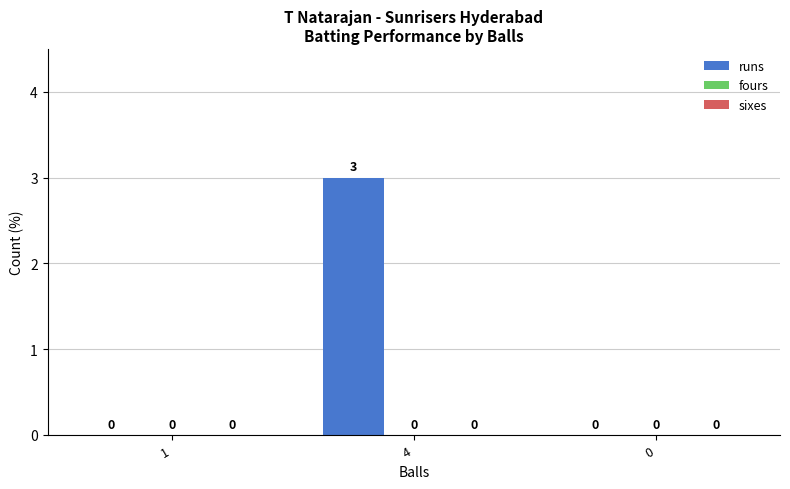

Which has a higher value, 4 or 1?

4